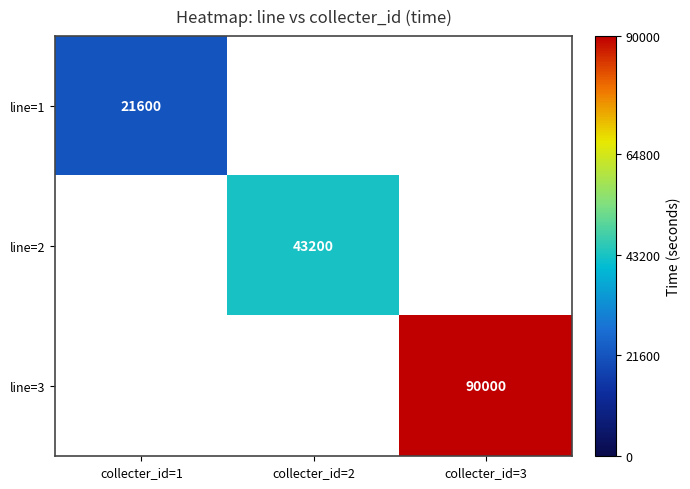

Count the number of data series in this chart.

3